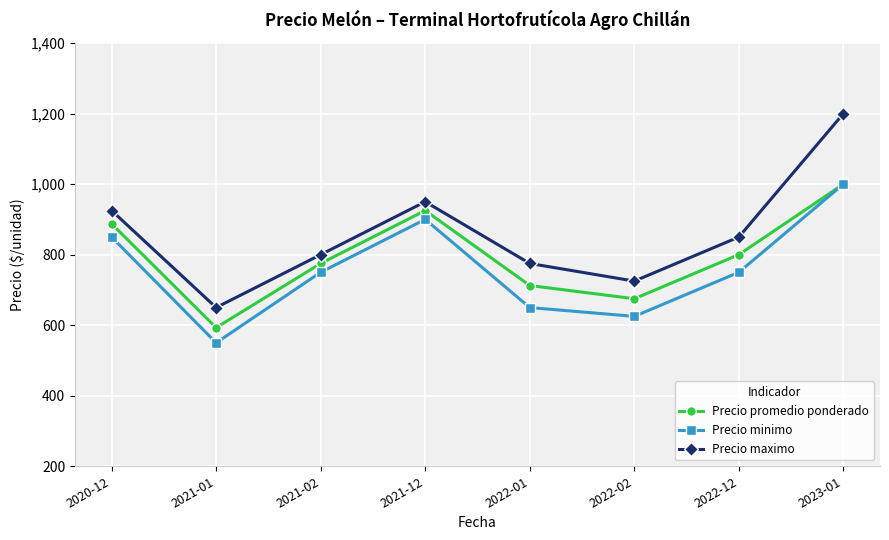

List the labels in order of Precio promedio ponderado value, smallest first.

2021-01, 2022-02, 2022-01, 2021-02, 2022-12, 2020-12, 2021-12, 2023-01